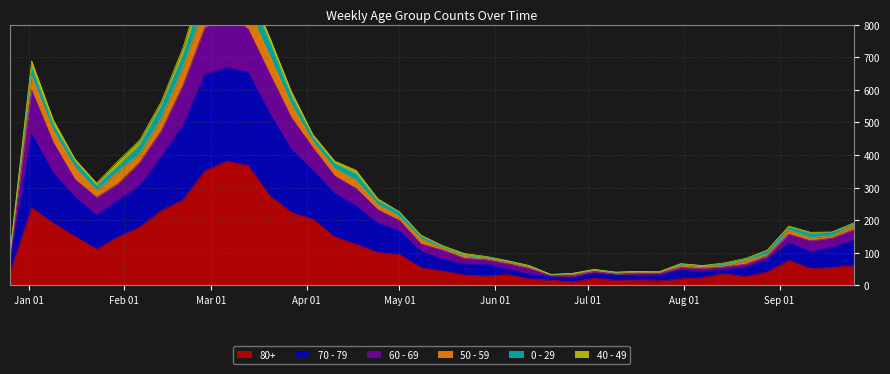

How many interior local valleys does the 70 - 79 series have?

6